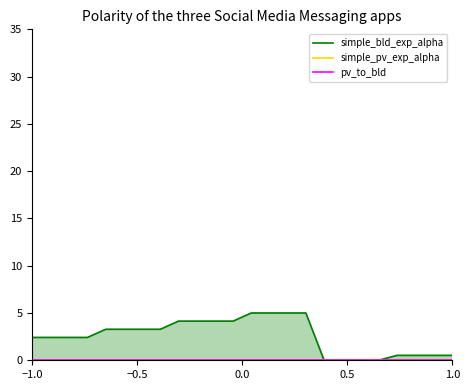

What is the sum of all simple_bld_exp_alpha values?

79.3